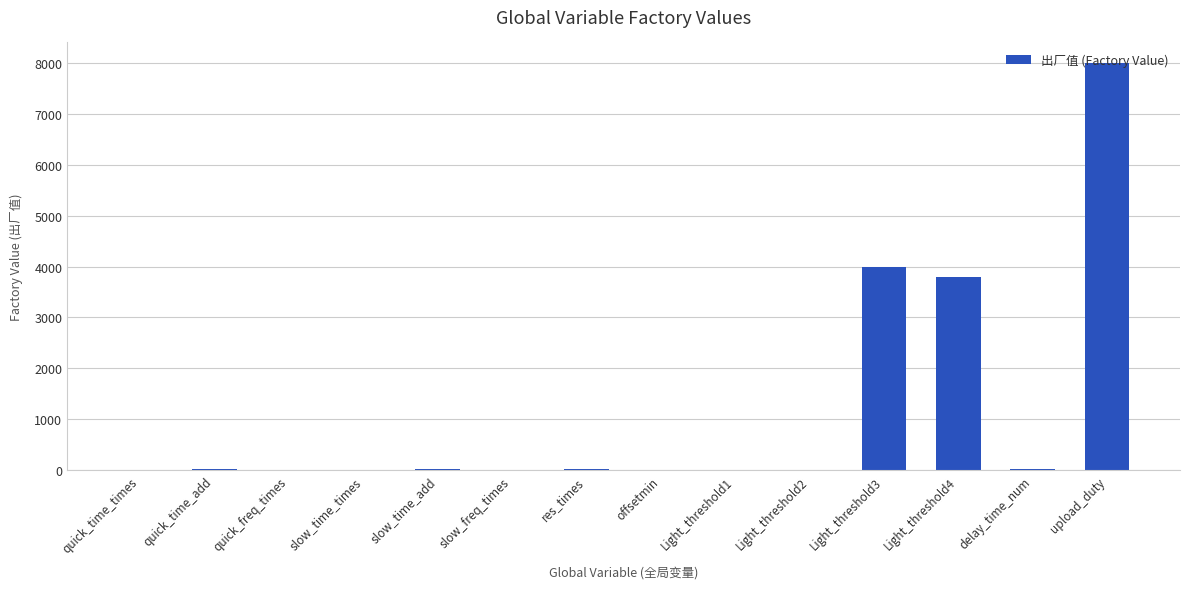

Does the chart contain stacked bars?

No